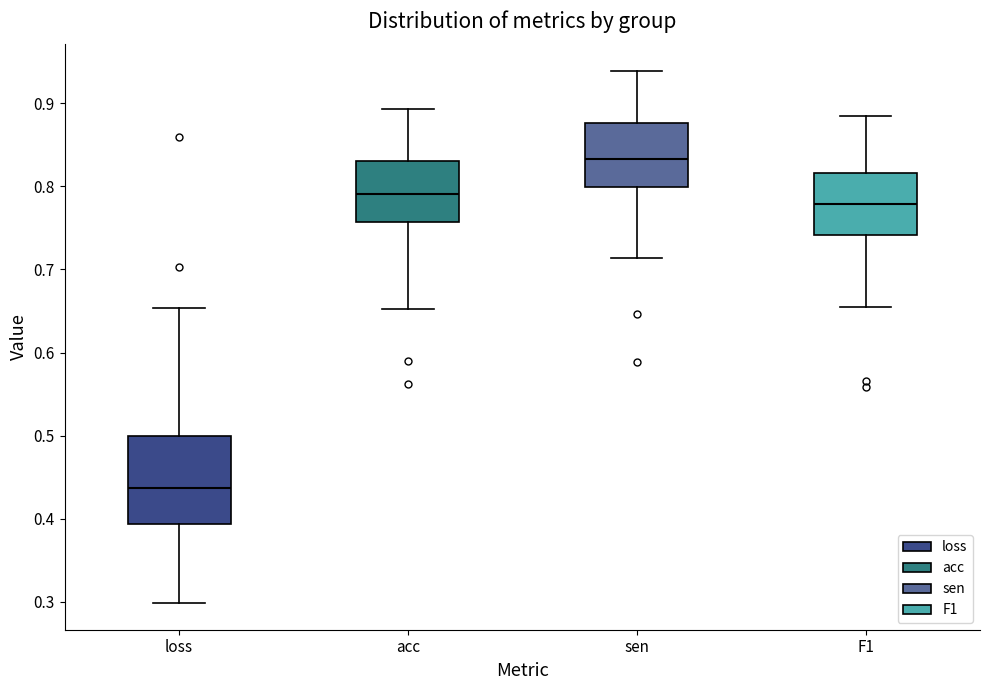

Which box is the tallest, from its lower edge to its upper edge?

loss